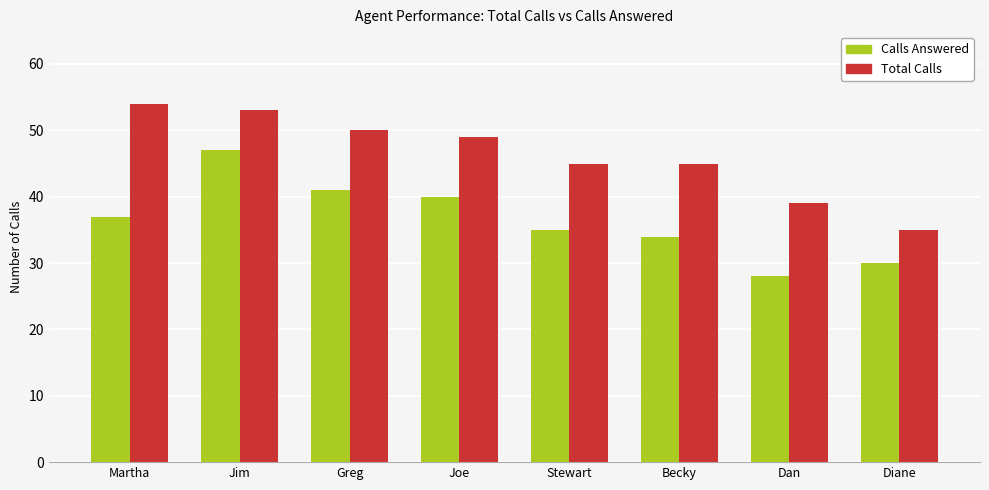

What is the average value of the Total Calls series?

46